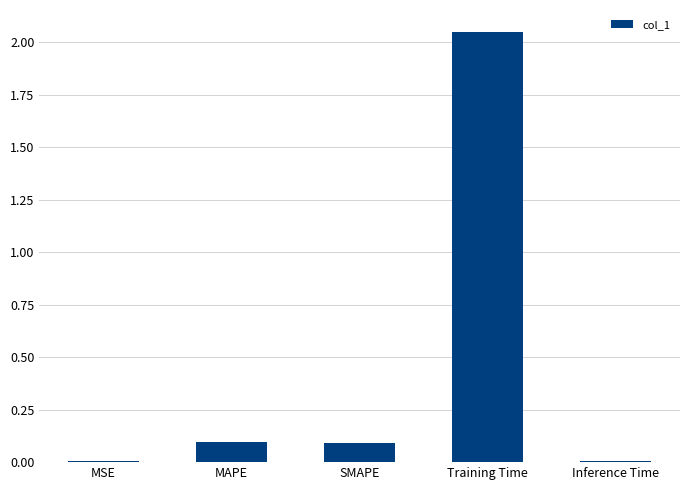

Which label corresponds to the largest value in the chart?

Training Time